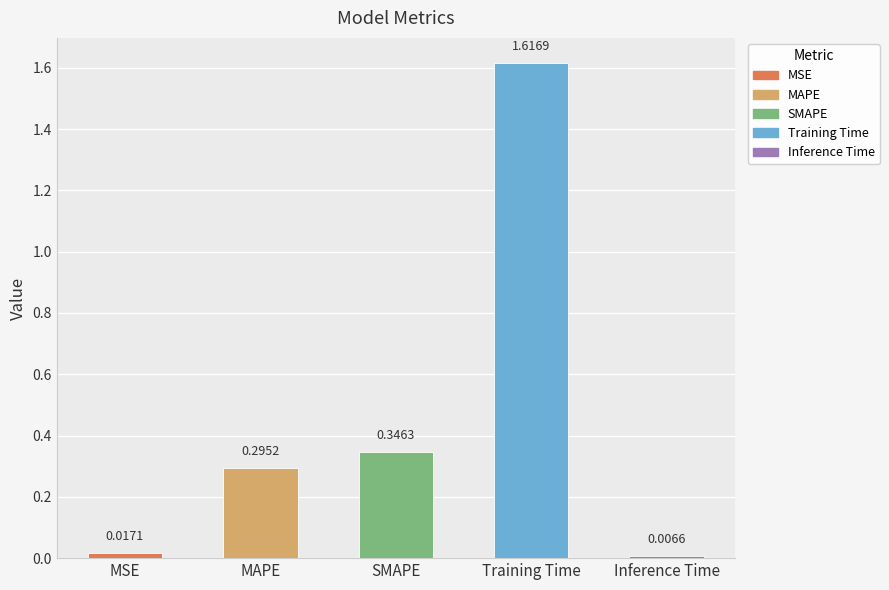

What is the sum of the values at SMAPE and MSE?

0.4